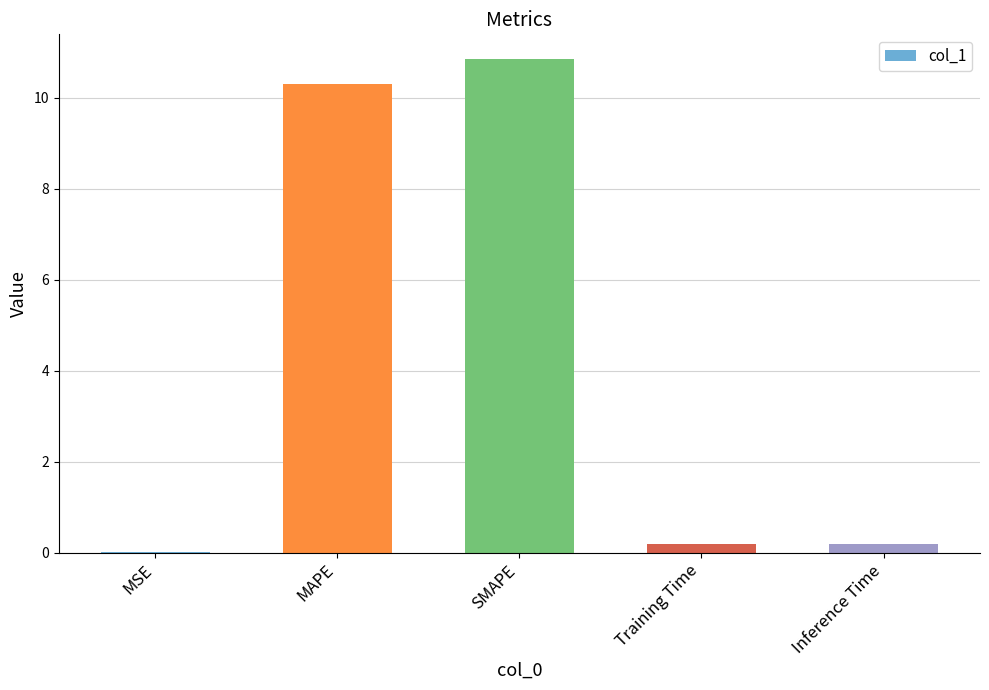

What is the sum of the values at Inference Time and SMAPE?

11.0